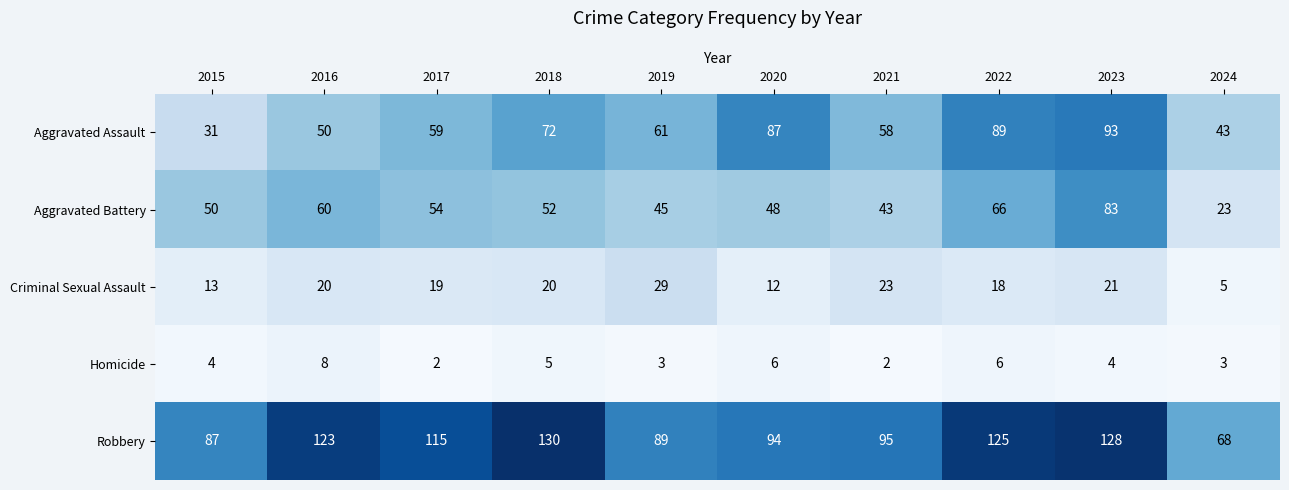

Read the Aggravated Battery value at 2018.

52